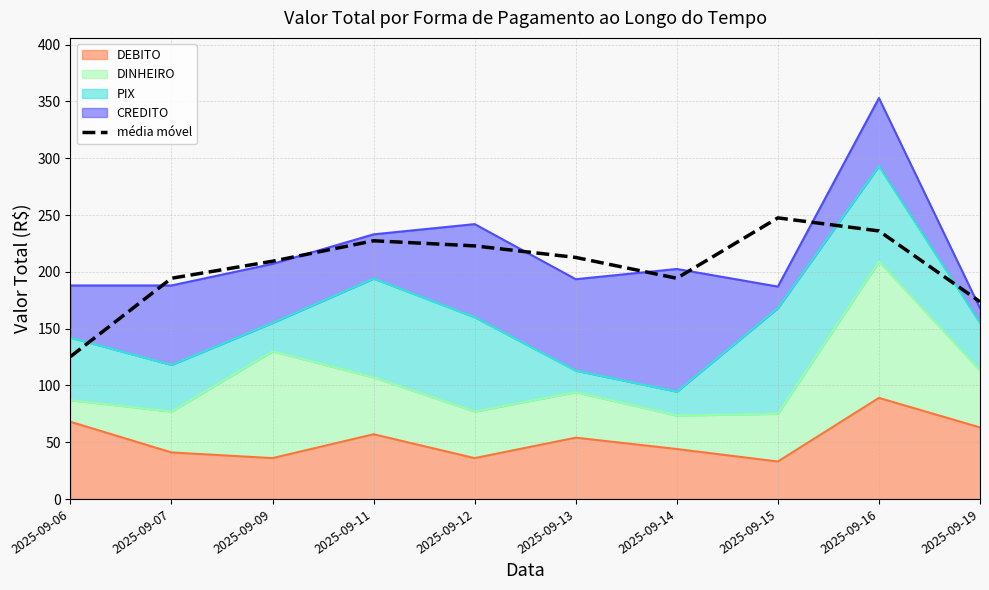

Where does the data first go above 212?

2025-09-11